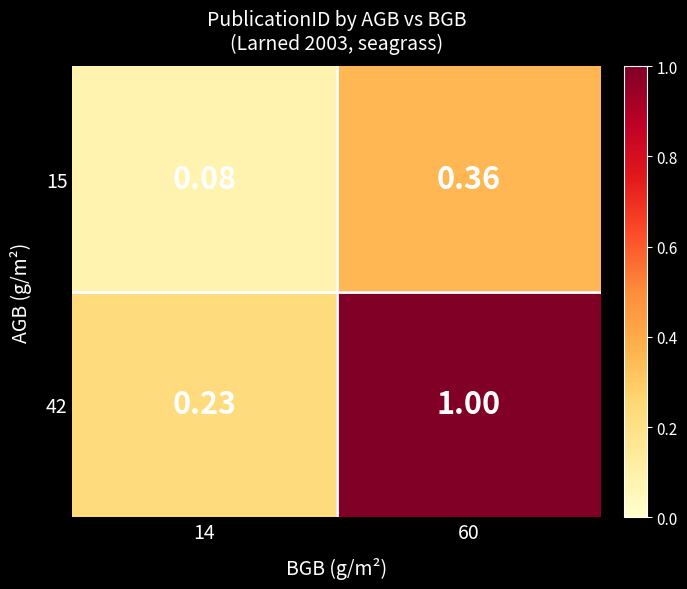

Is the value of 15 at 14 greater than the value of 42 at 14?

No